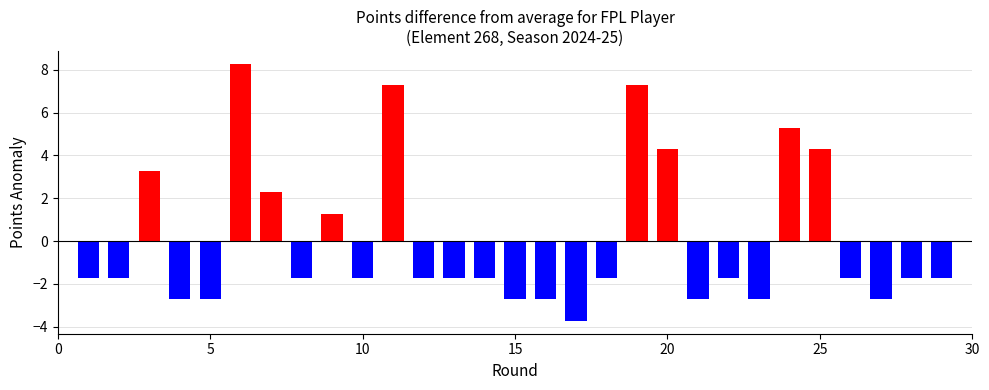

What is the smallest value displayed?

-3.7